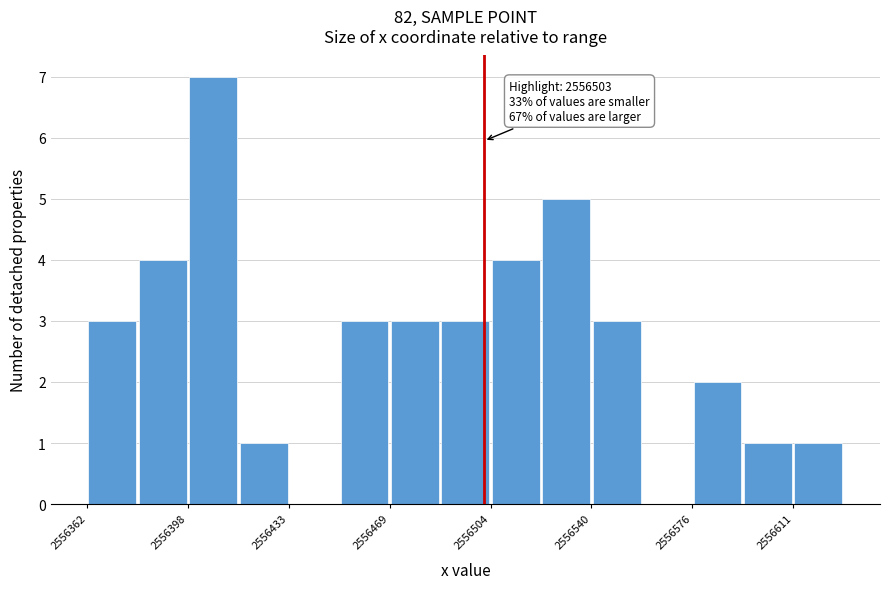

Read against the x-axis, roughly where is the centre of the tallest bar?

2556405